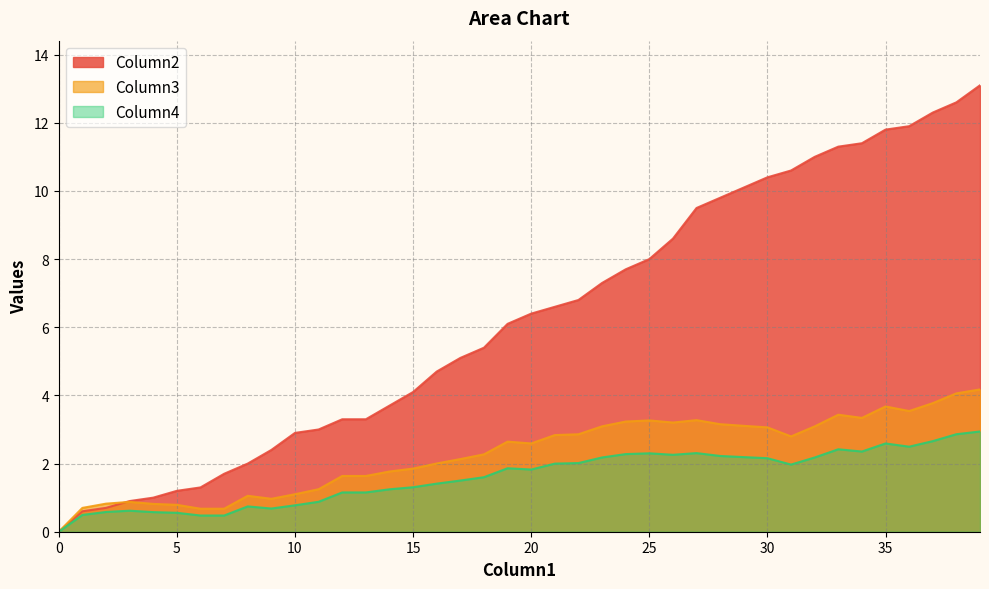

What are all the series names shown in the legend?

Column2, Column3, Column4